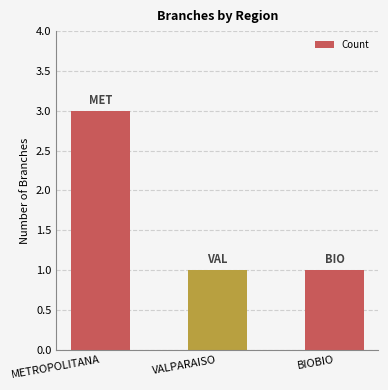

True or false: the data shows 1 at BIOBIO.

True